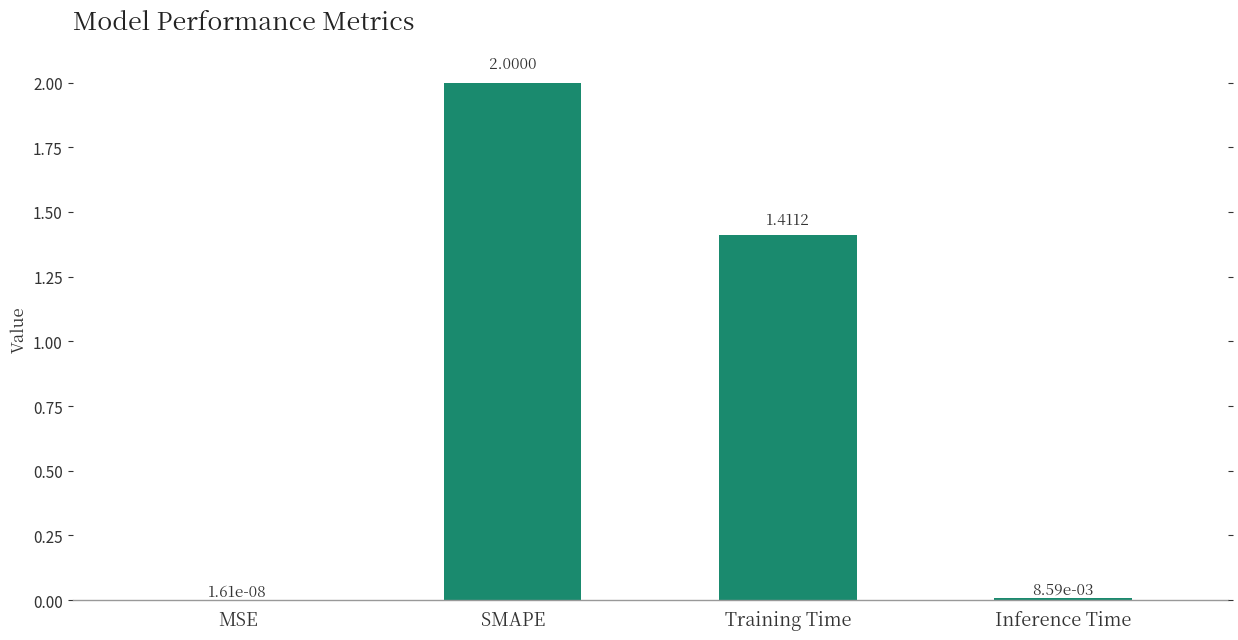

What is the maximum value shown in the chart?

2.0